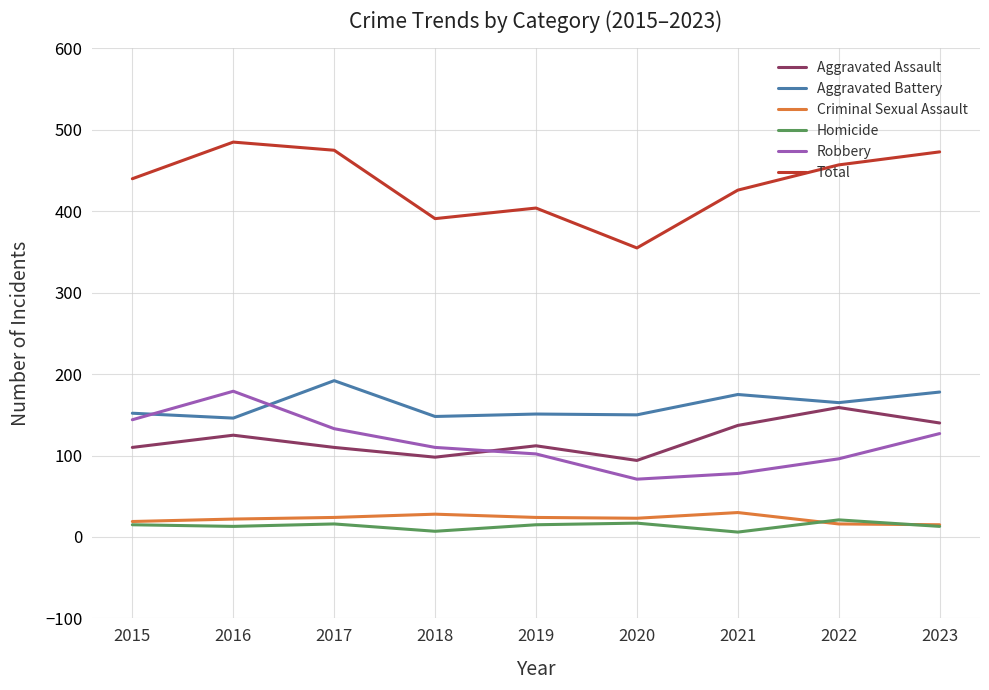

What is the total value across all series at 2015?

880